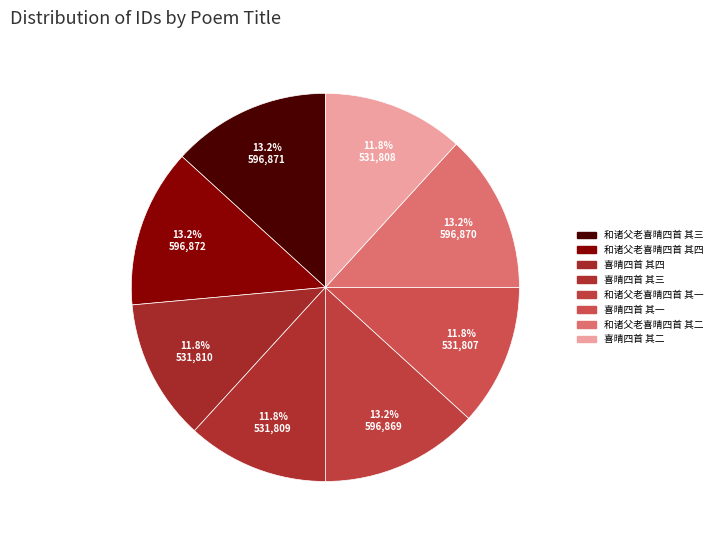

To the nearest percent, what portion does 喜晴四首 其三 represent?

12%